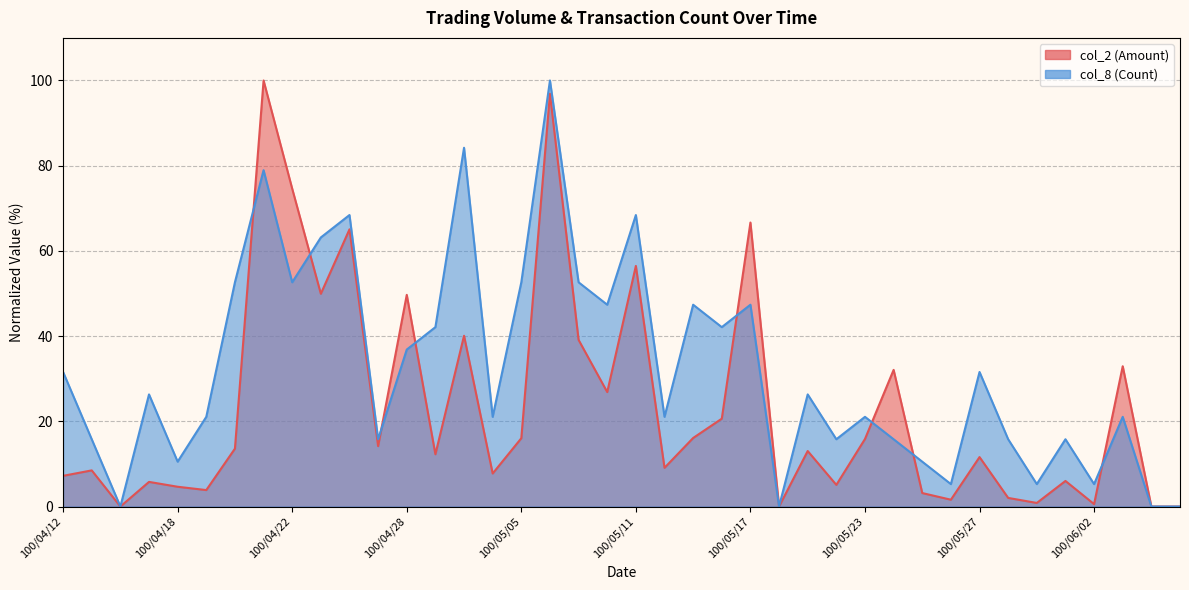

Rank the series by their maximum value, from lowest to highest.

col_2, col_8